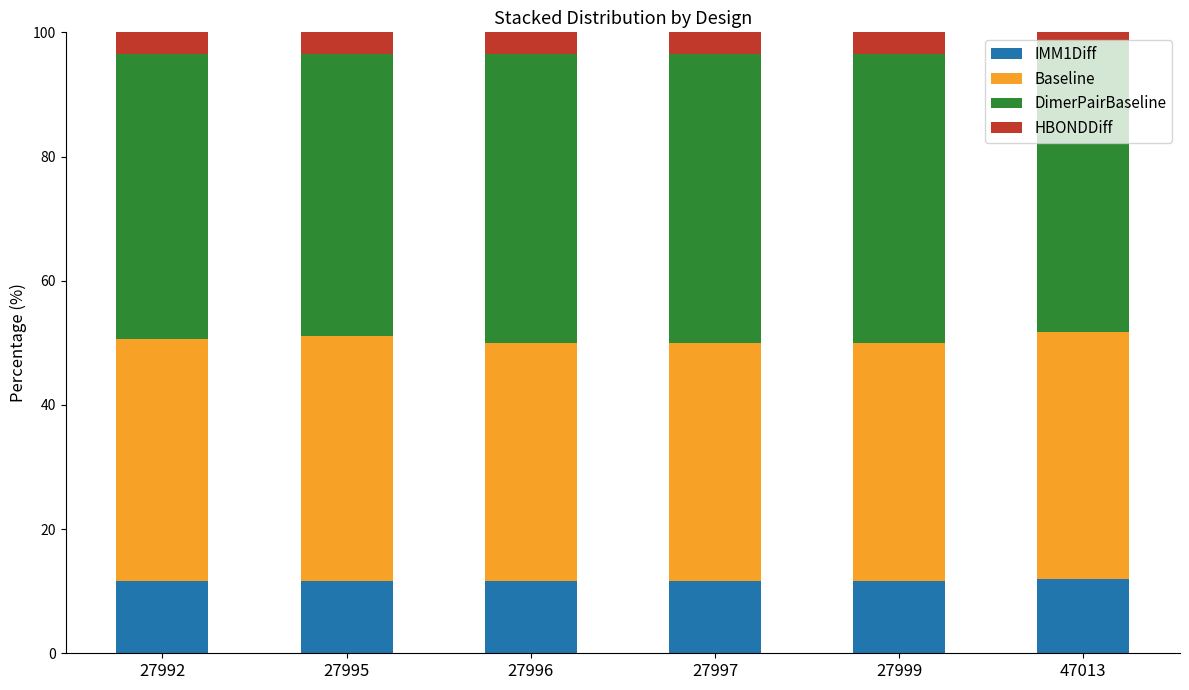

How many series are shown in this chart?

4